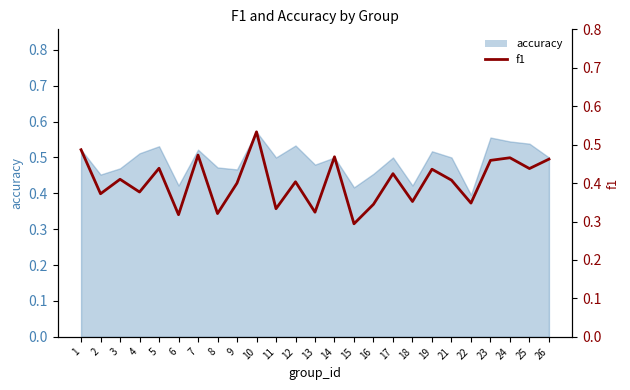

List the labels in order of value, largest first.

10, 1, 7, 14, 24, 26, 23, 5, 25, 19, 17, 3, 21, 12, 9, 4, 2, 18, 22, 16, 11, 13, 8, 6, 15